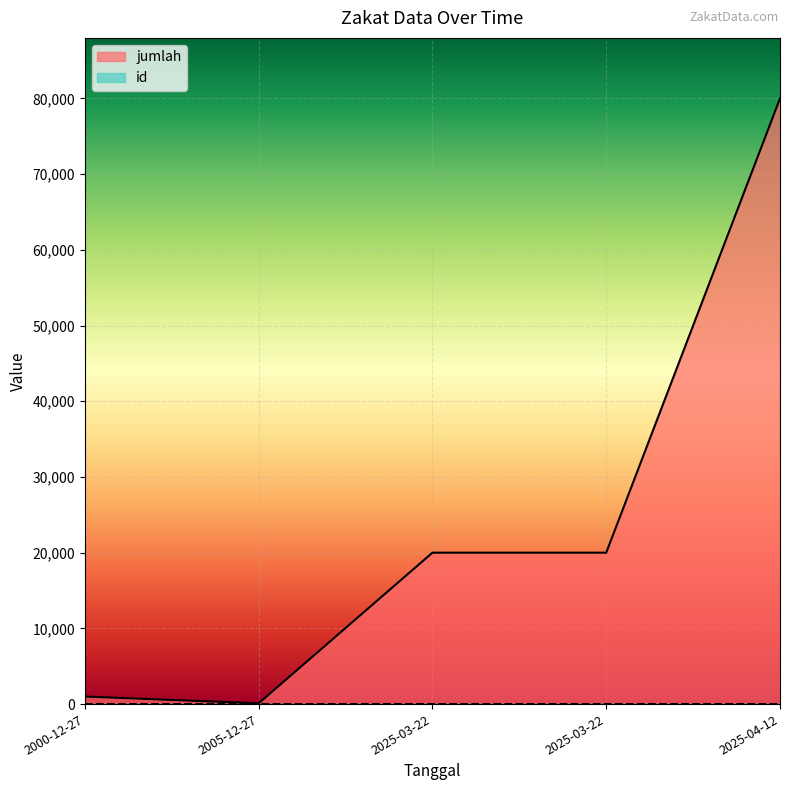

Count the id values in the range 2 to 4.

3